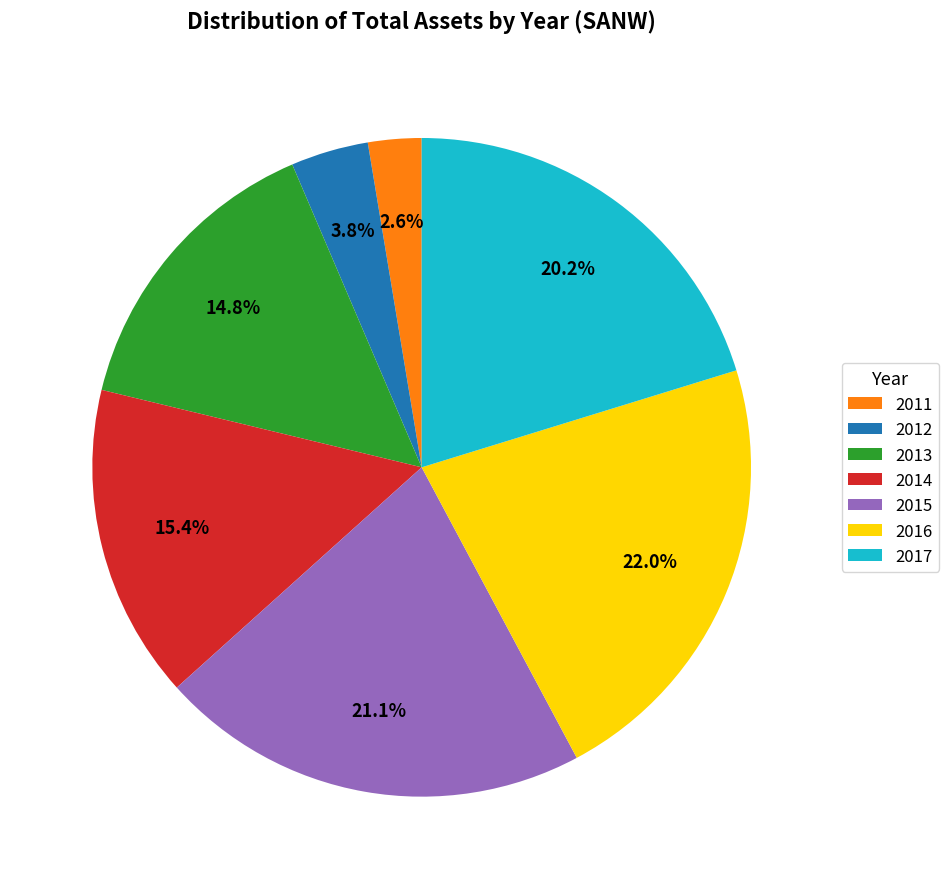

To the nearest percent, what is the difference between the largest and smallest slice percentages?

19%